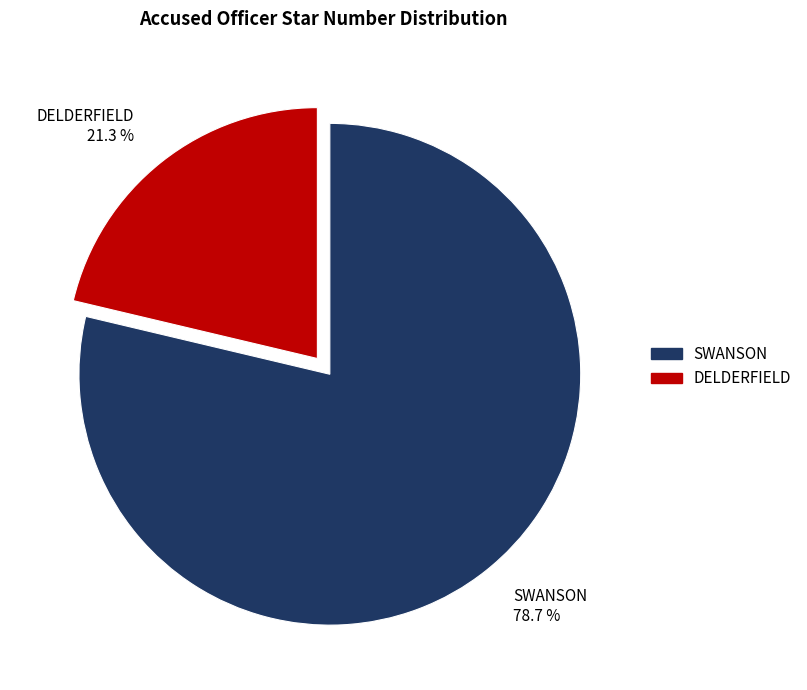

What is the majority slice?

SWANSON